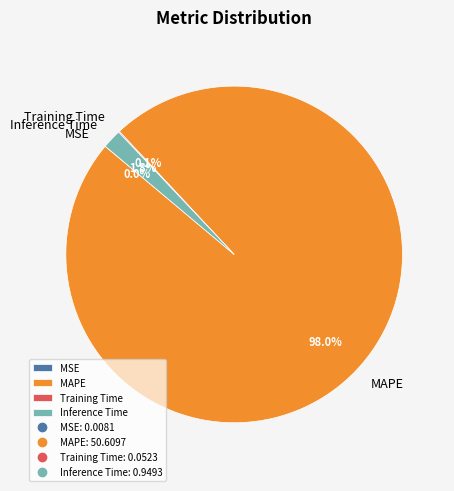

Which has a higher value, Inference Time or MAPE?

MAPE